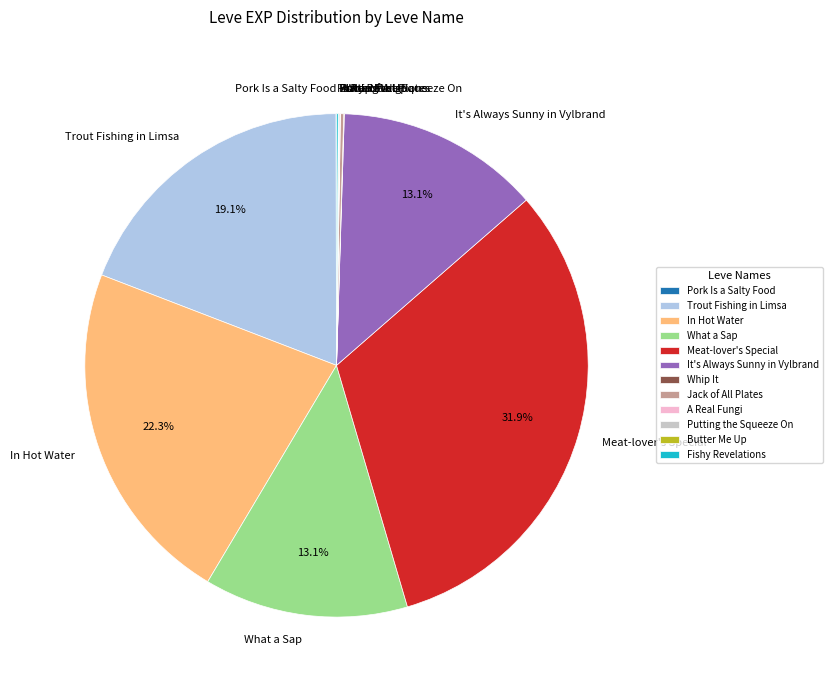

Between It's Always Sunny in Vylbrand and In Hot Water, which is larger?

In Hot Water